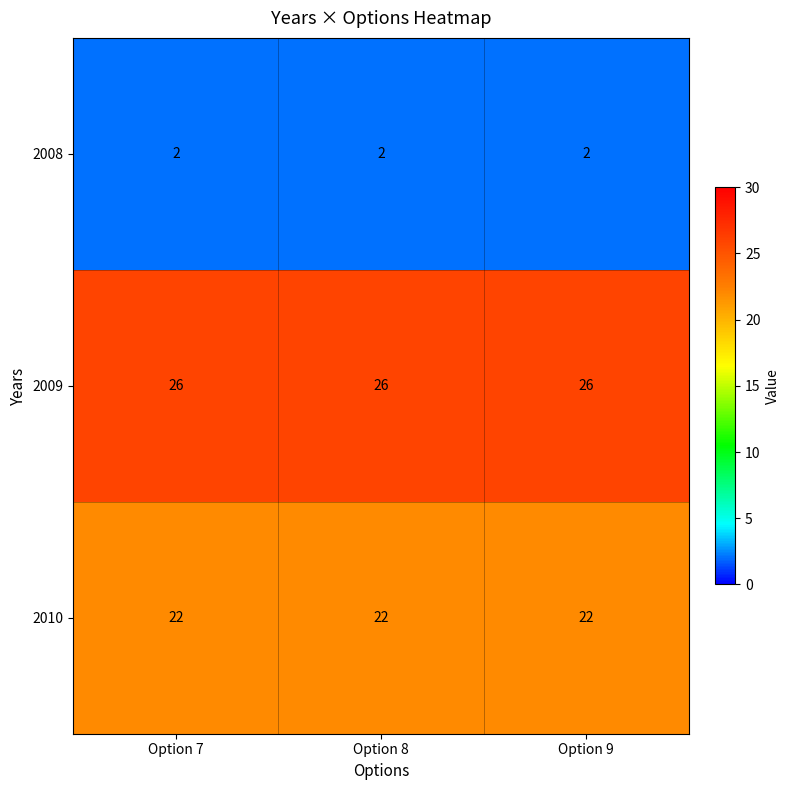

What is the total value across all series at Option 8?

50